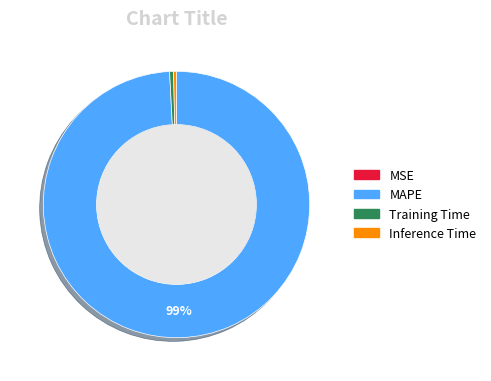

What is the majority slice?

MAPE